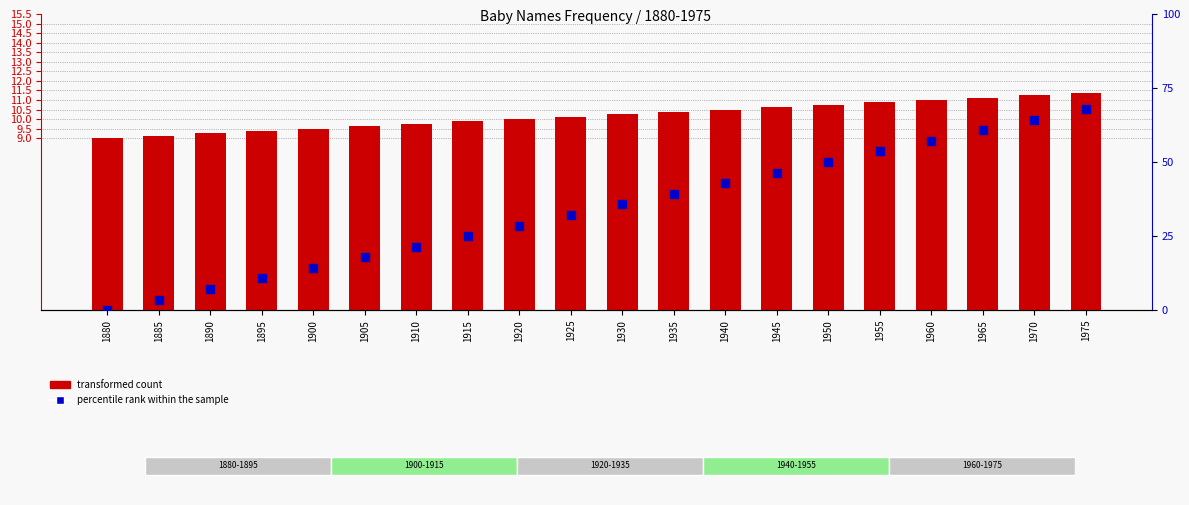

What is the total value across all series at 1880?

9.0